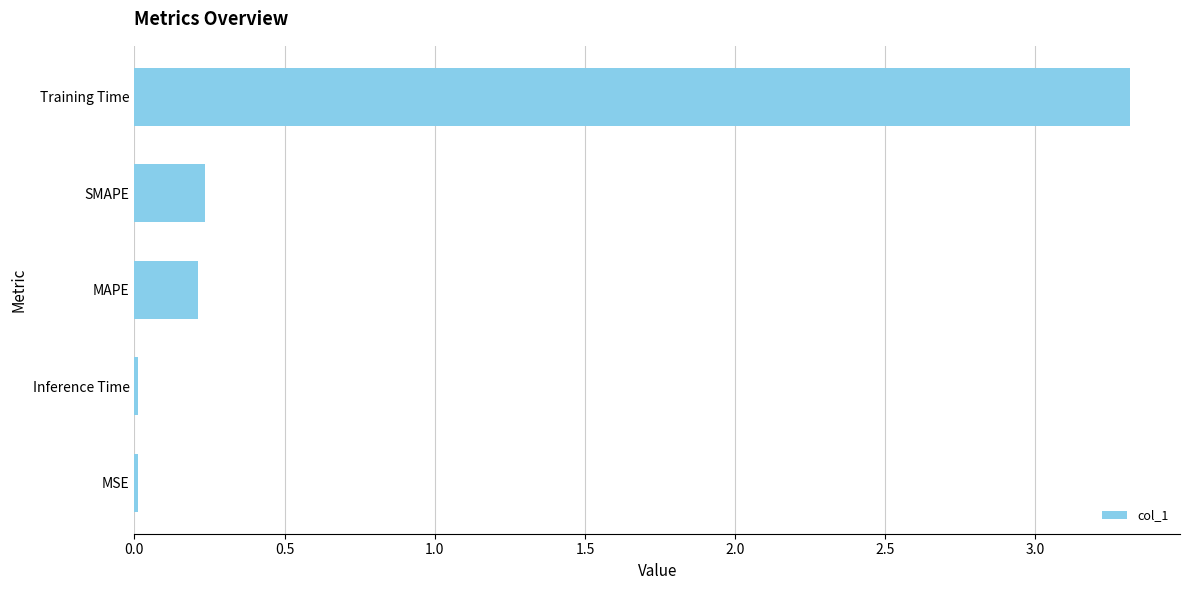

What is the greatest value displayed?

3.3